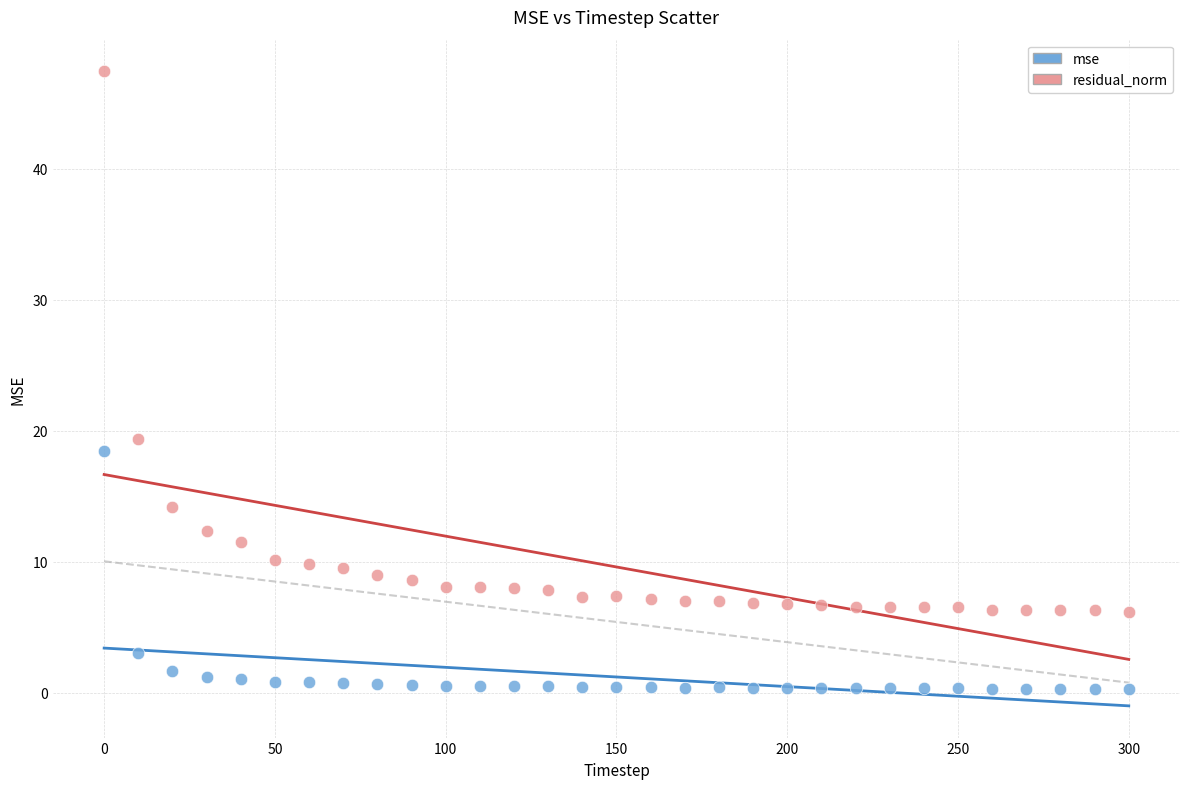

Which series contains the highest Y value?

residual_norm